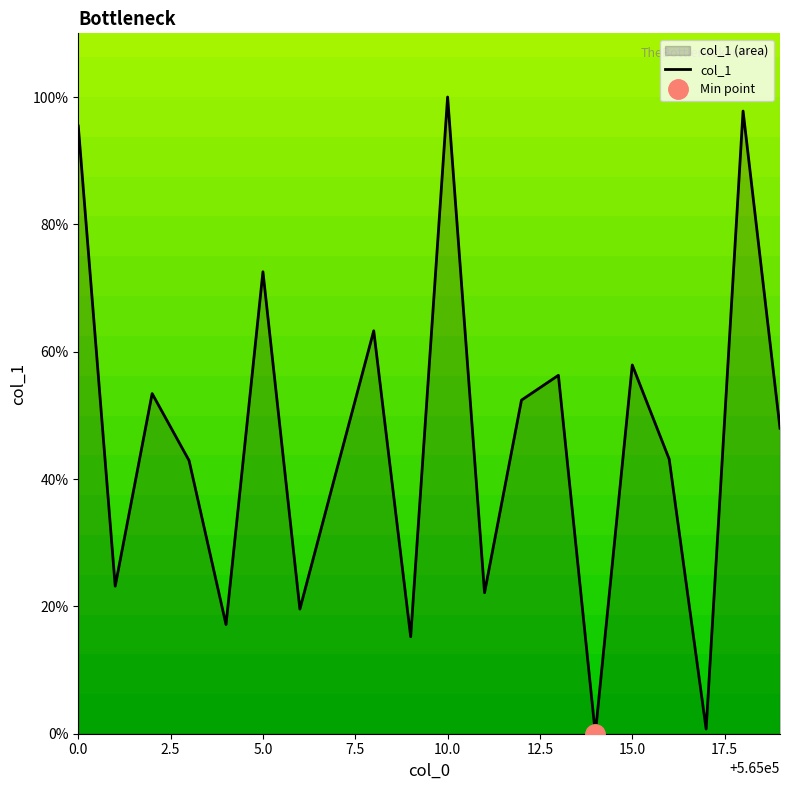

How many points are higher than both their immediate neighbors (excluding endpoints)?

7